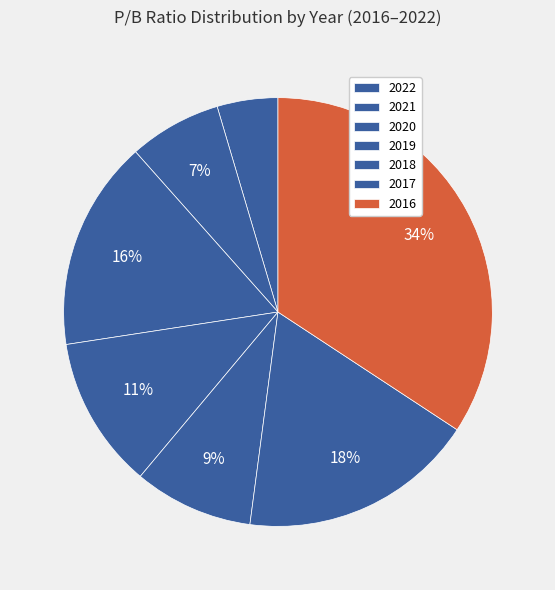

How many segments does this pie chart have?

7